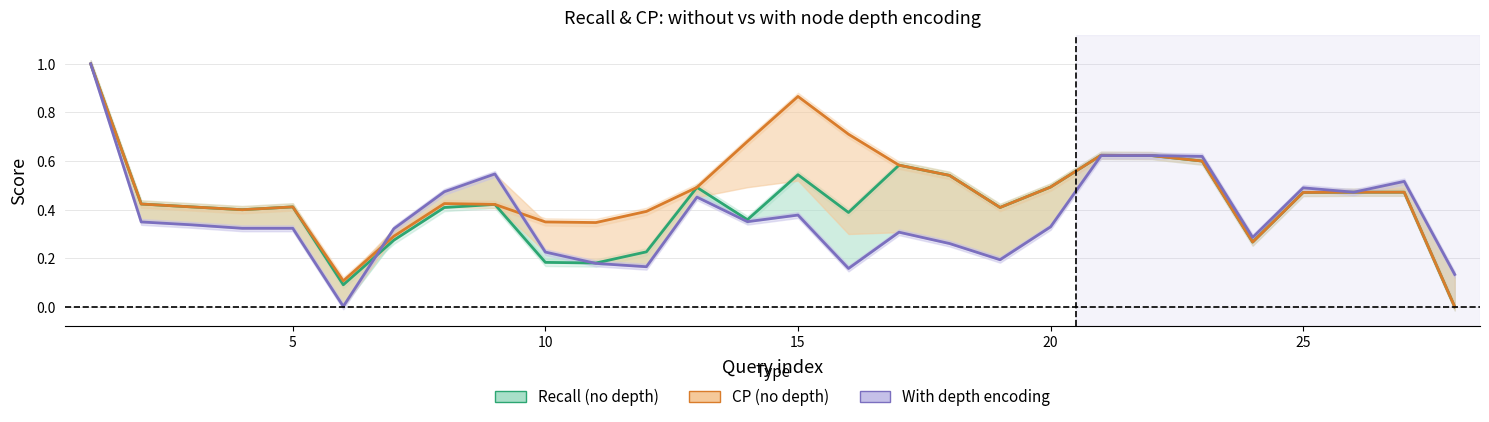

What is the spread (max minus min) of values at 19?

0.2